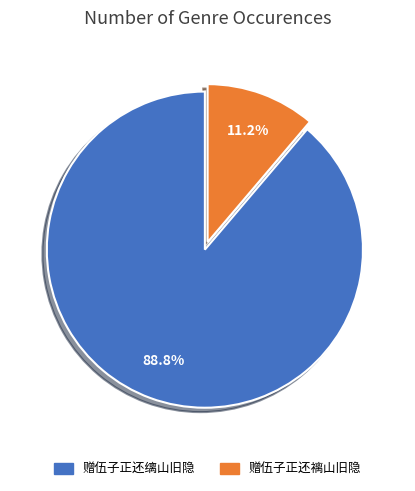

True or false: 赠伍子正还缡山旧隐 accounts for 95% of the total.

False